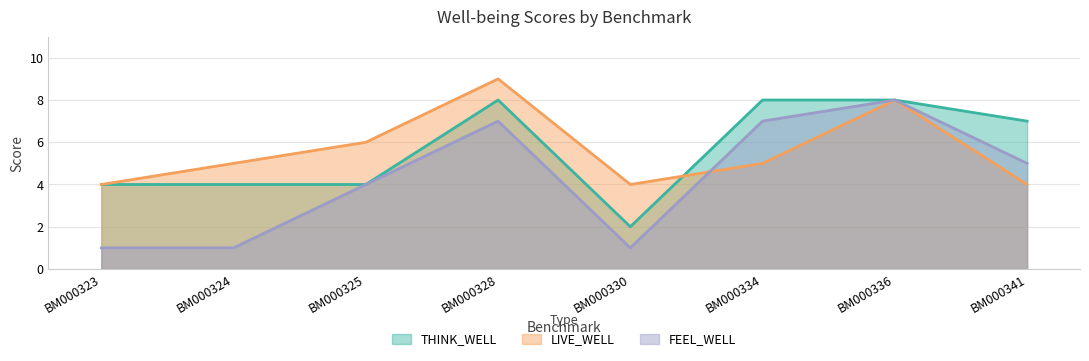

What is the value of the THINK_WELL point at the 2nd from the left?

4